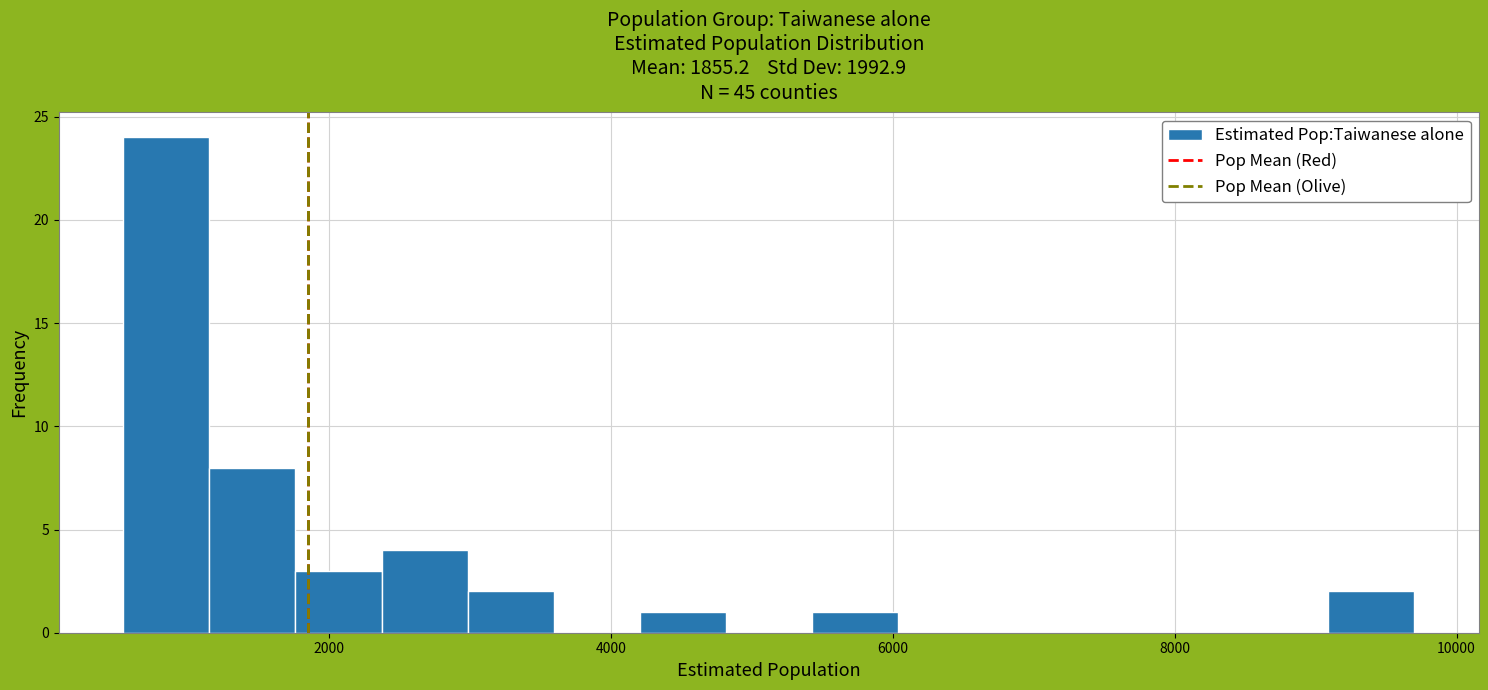

Read against the x-axis, roughly where is the centre of the tallest bar?

800